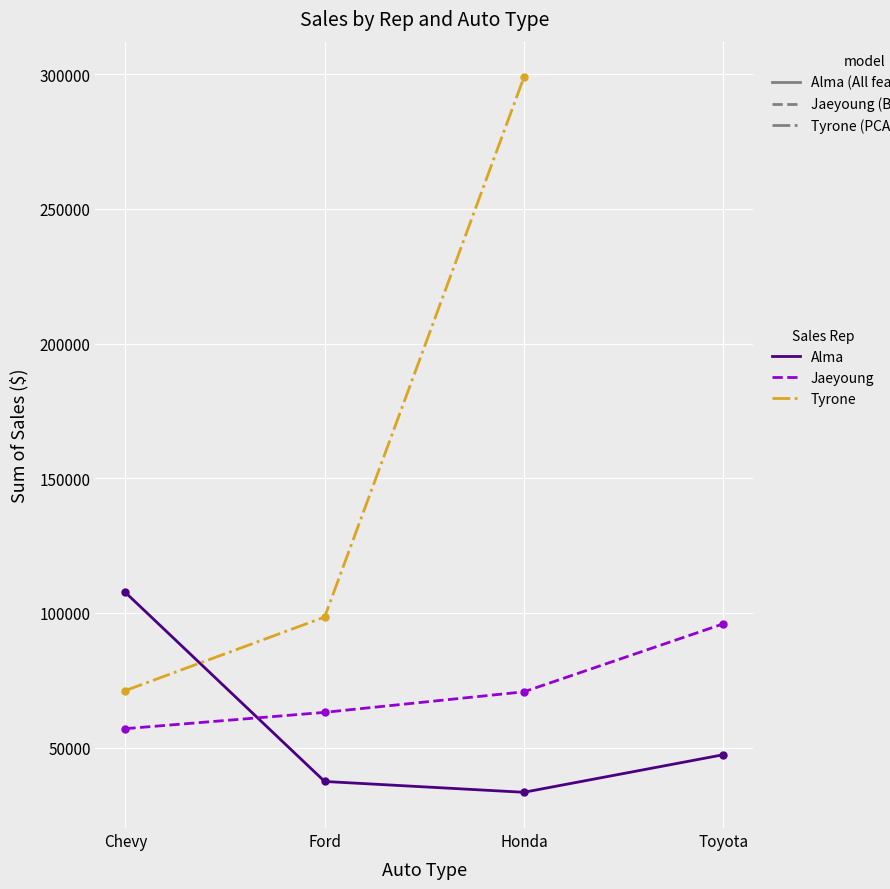

Which has a higher value, Ford or Toyota?

Toyota